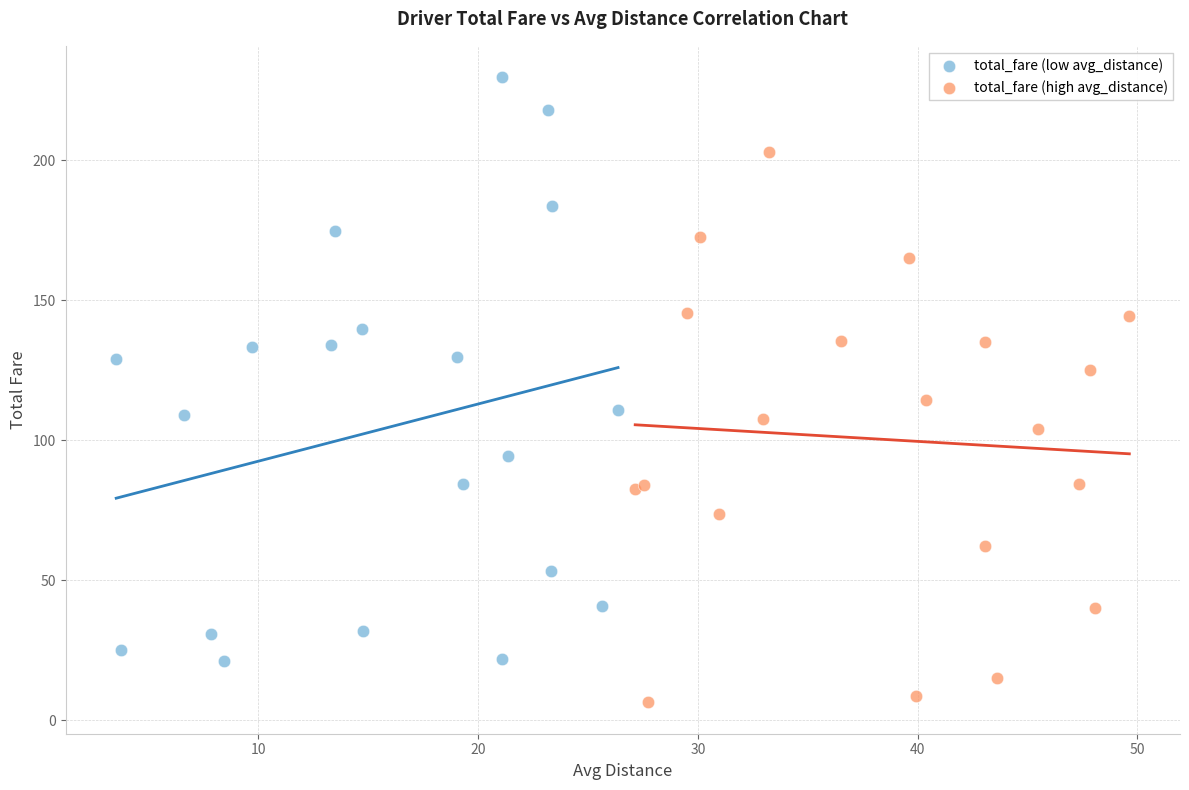

Which series reaches the minimum Y coordinate?

total_fare (high avg_distance)